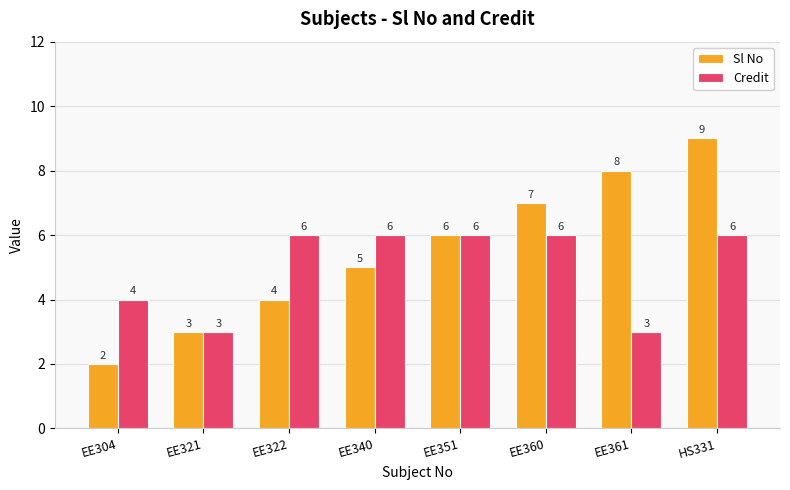

What is the approximate value of Sl No at EE322?

4